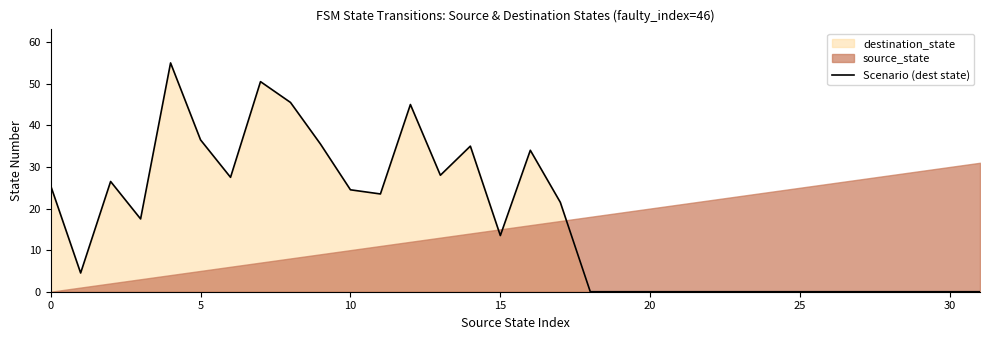

What is the label of the 21st point from the left?

20